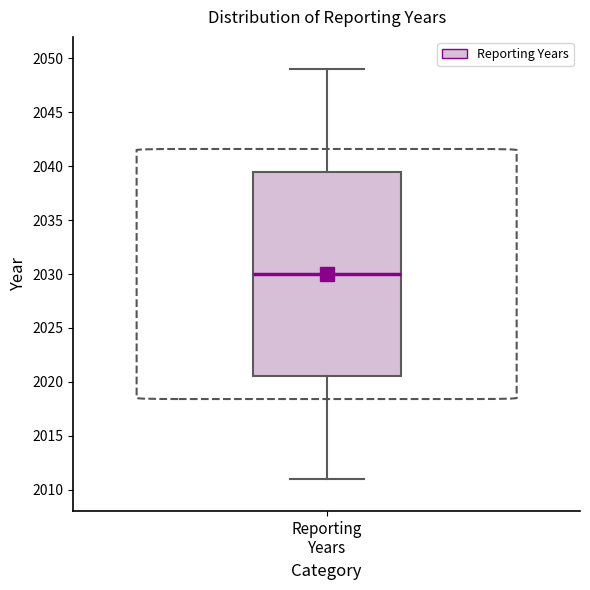

Transcribe this box plot: give where the median line is, the range the box spans, and where the two whiskers end, as read against the y-axis. The values are not printed on the chart, so give them approximately, as read against the axis.

median 2030.0, box 2020.5 to 2039.5, whiskers 2011.0 to 2049.0